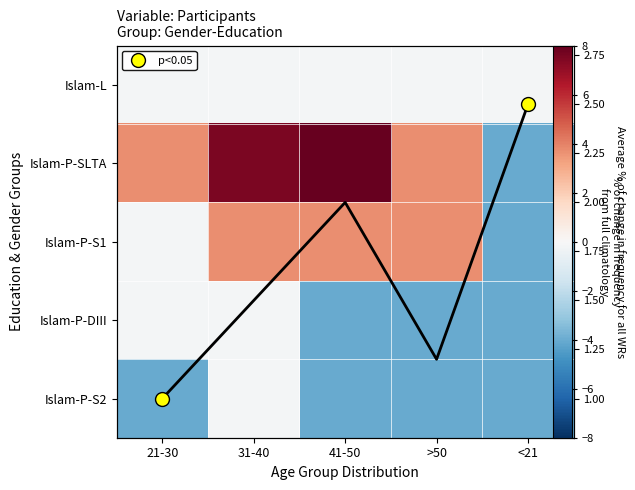

Which series has the largest total across all categories?

Islam-P-SLTA